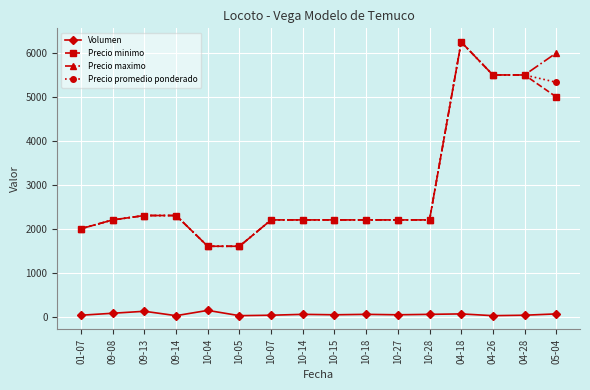

True or false: Precio promedio ponderado and Volumen intersect in this chart.

False